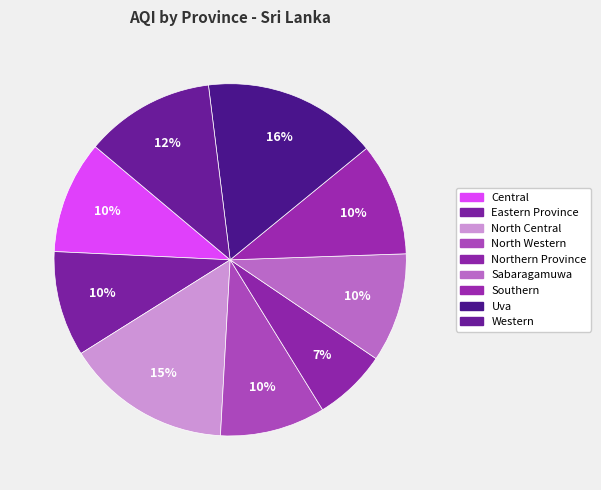

To the nearest percent, what percentage of the pie is Central?

10%